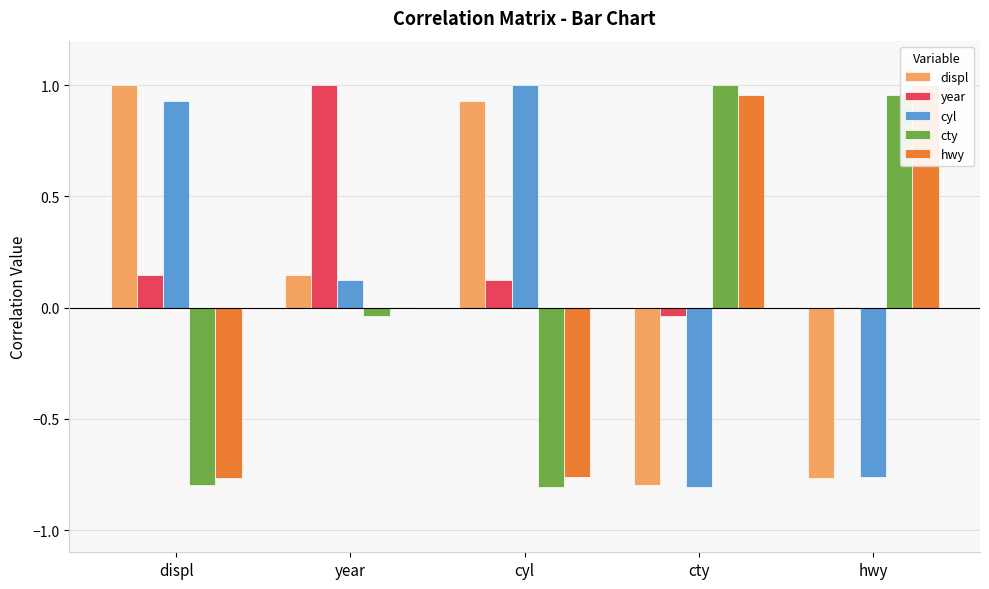

At hwy, list the series in order from smallest to largest.

displ, cyl, year, cty, hwy